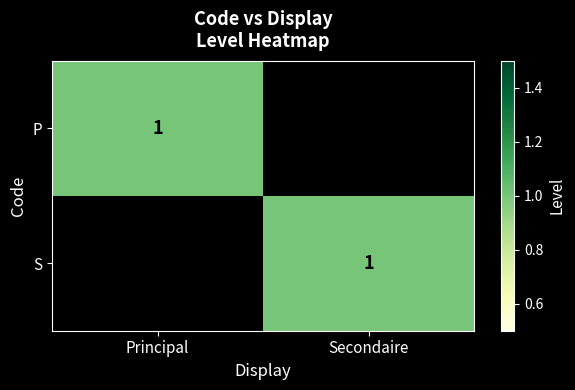

The S series shows 2 at Secondaire. True or false?

False